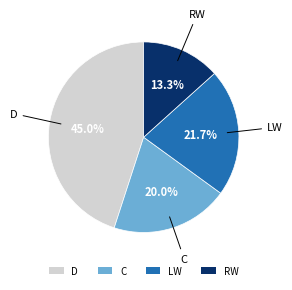

True or false: C accounts for 20% of the total.

True